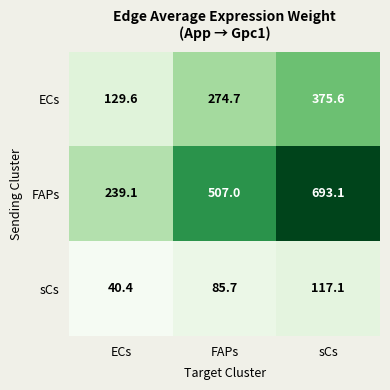

At which category is the sum across all series the highest?

sCs